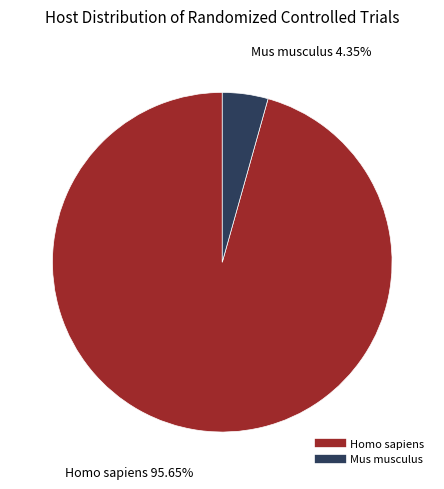

To the nearest percent, what percentage of the pie is Homo sapiens?

96%